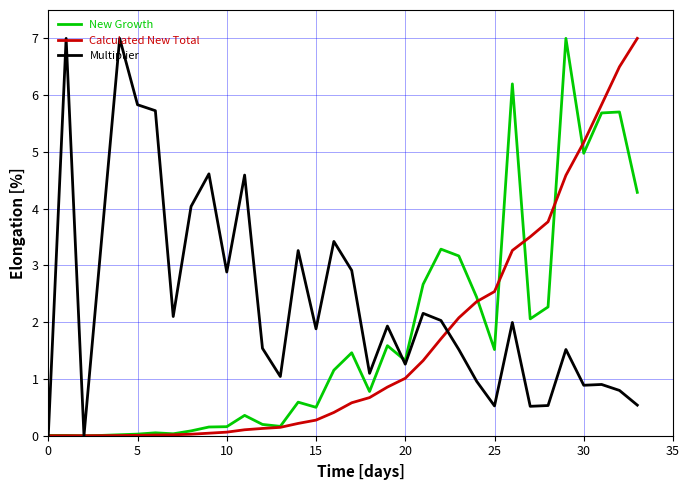

What is the highest value of the New Growth series?

7.0